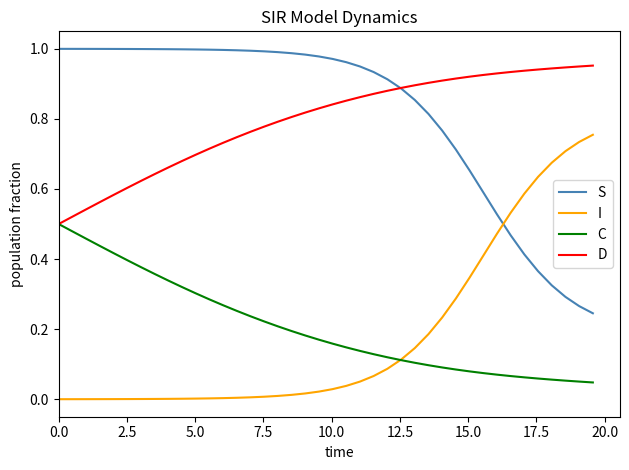

True or false: S and D intersect in this chart.

True